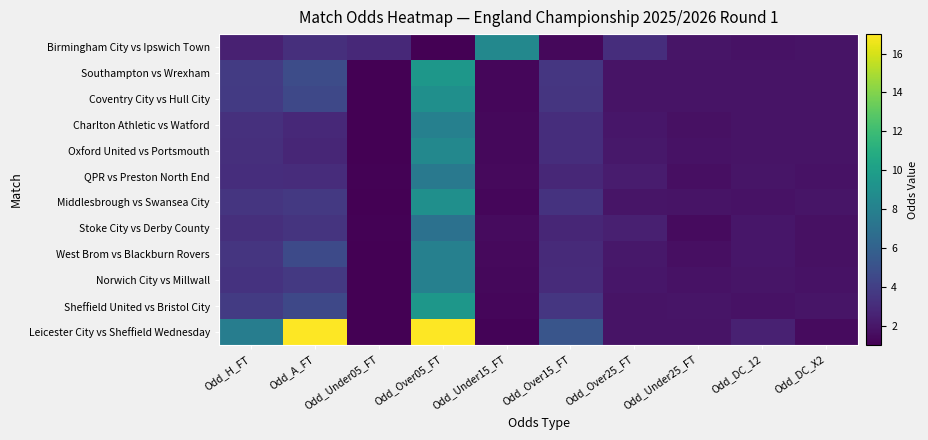

Which label corresponds to the smallest value in the chart?

Odd_Under05_FT